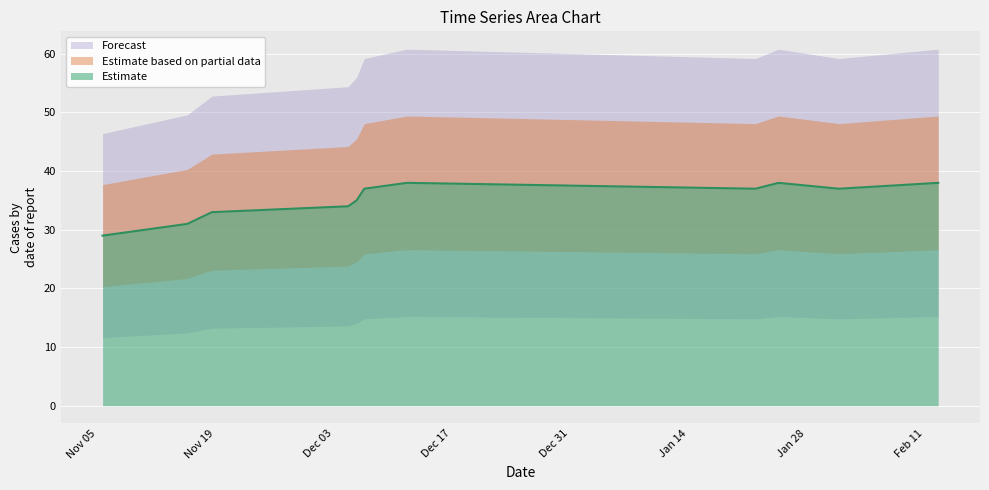

Rank the categories by value from highest to lowest.

1576081075, 1579882545, 1581517071, 1575645546, 1579648521, 1580501793, 1575566321, 1575479883, 1574086637, 1573834622, 1572967839